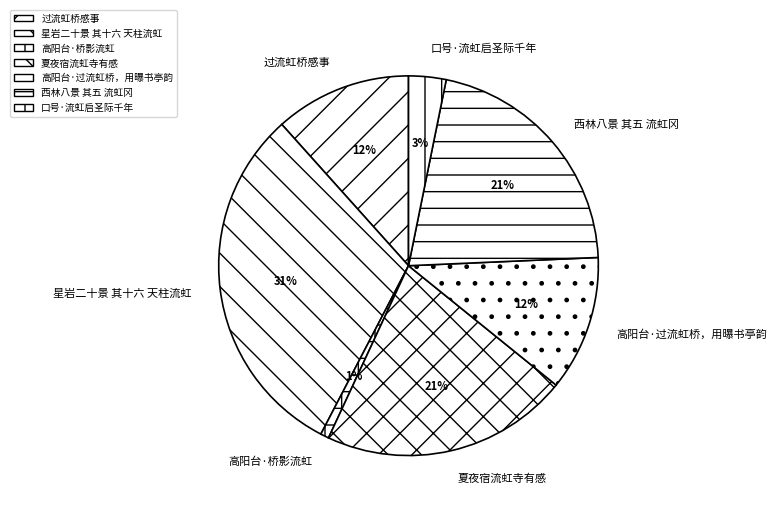

To the nearest percent, what is the combined percentage of 夏夜宿流虹寺有感 and 高阳台·过流虹桥，用曝书亭韵?

33%